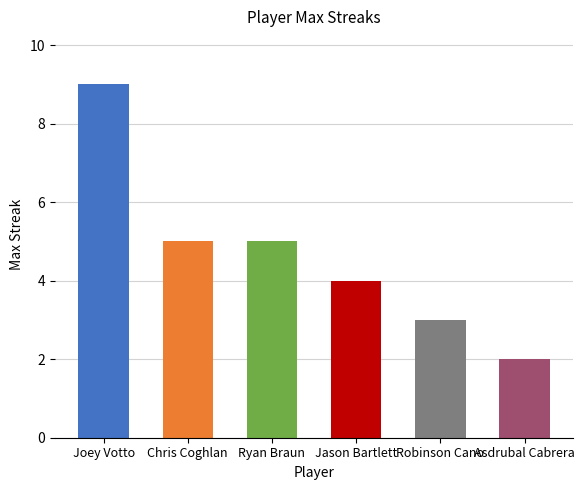

What is the value of the 4th bar from the left?

4